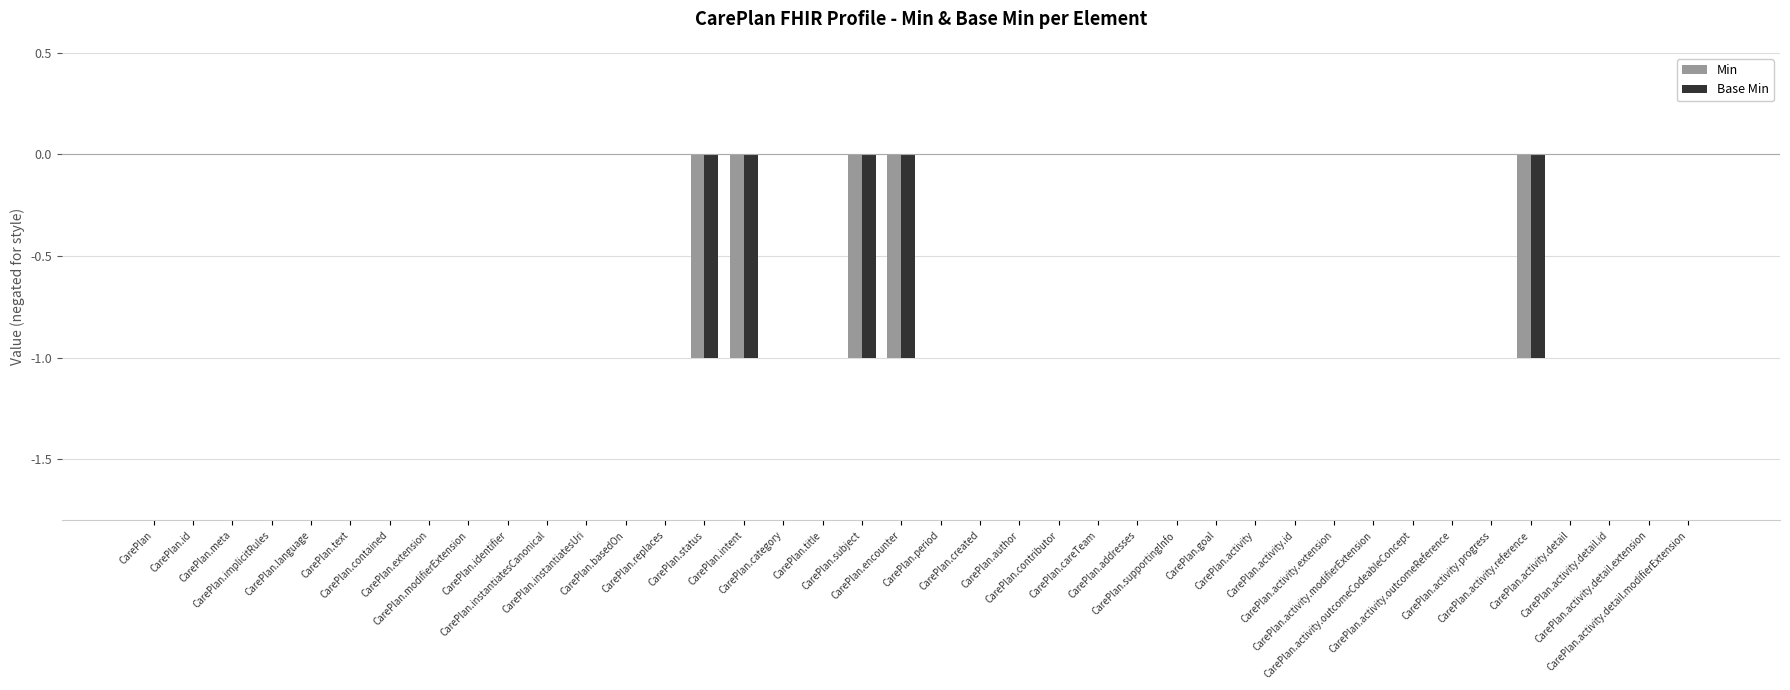

The Min series shows -1 at CarePlan.replaces. True or false?

False